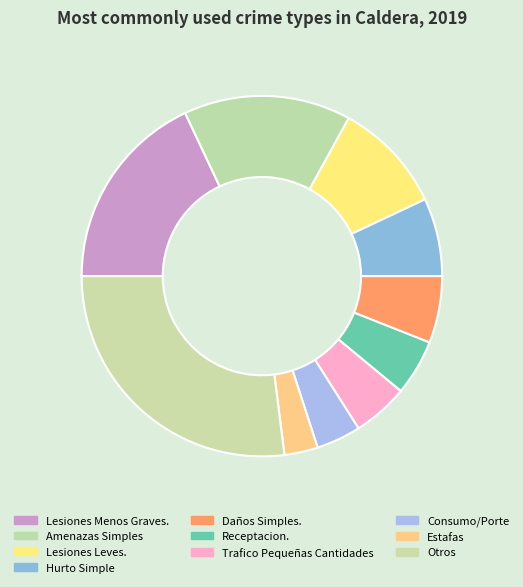

What is the largest slice in the pie chart?

Otros